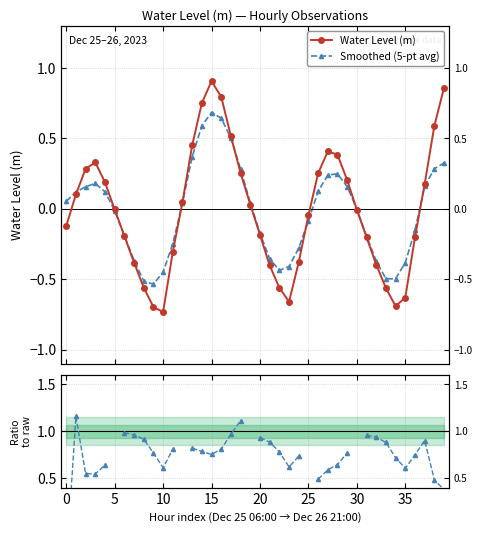

Between 5 and 33, which is larger?

5